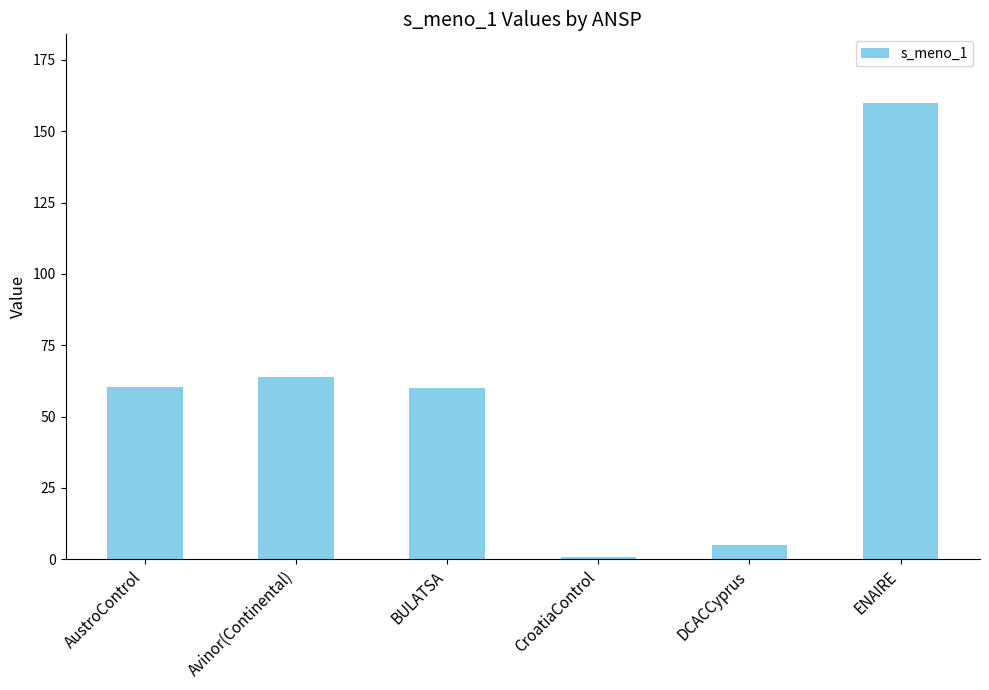

What is the label of the 5th bar from the right?

Avinor(Continental)